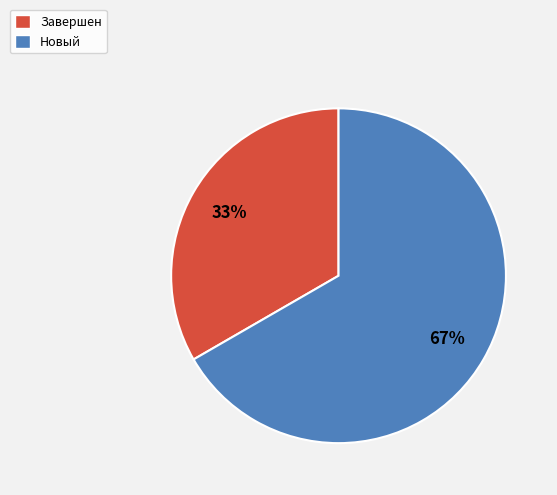

Is the sum of Завершен and Новый greater than half?

Yes